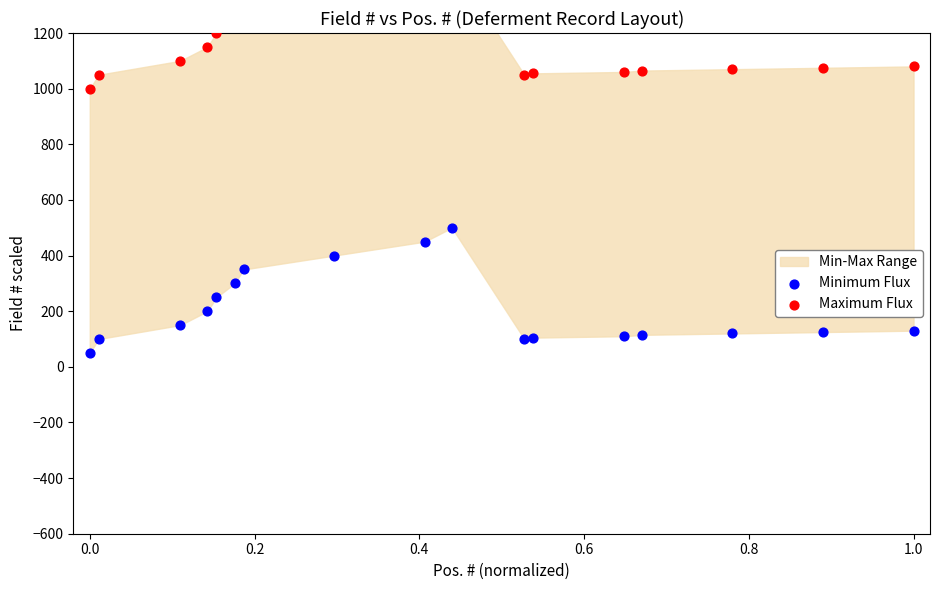

At how many categories does at least one series exceed 743?

17